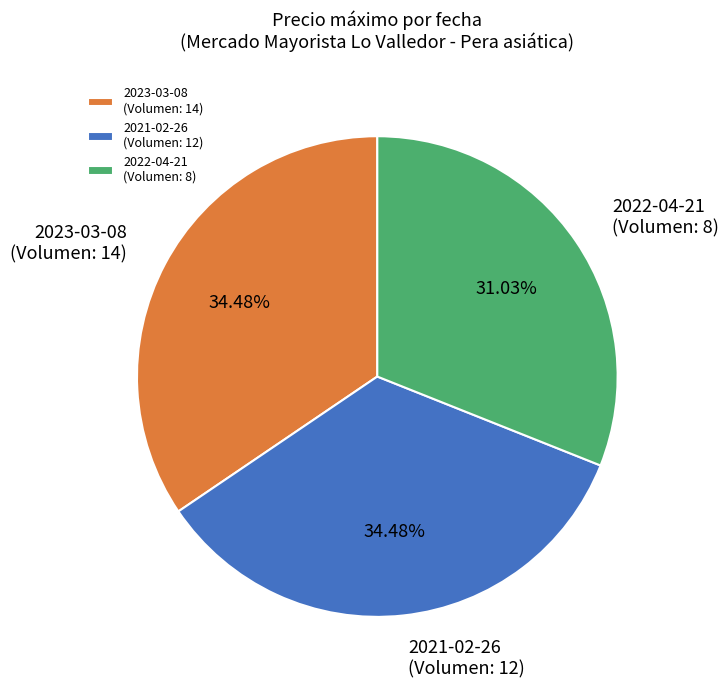

How many slices are in this pie chart?

3